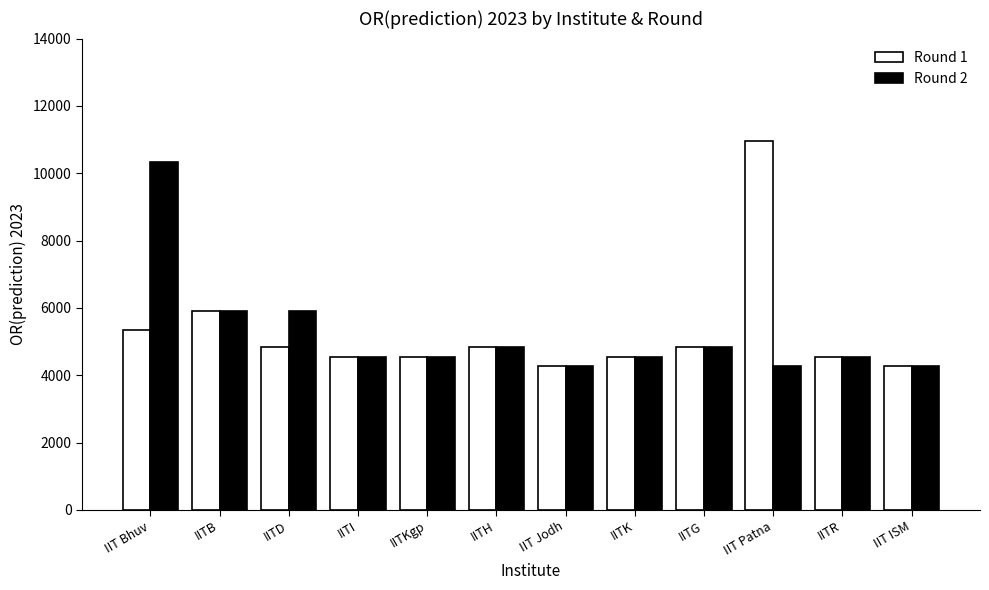

The value of Round 1 at IIT Patna is 10958. True or false?

True